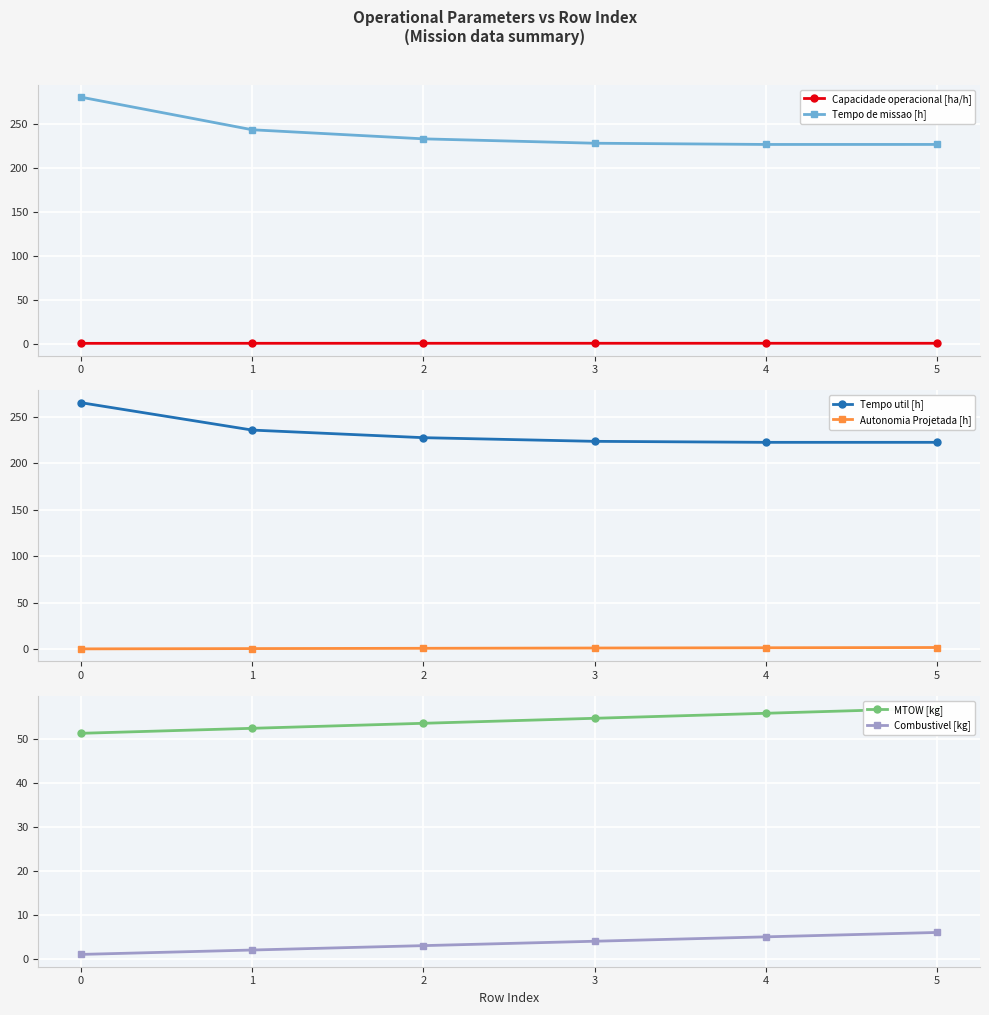

True or false: Tempo de missao [h] has more than 1 interior local peaks.

False